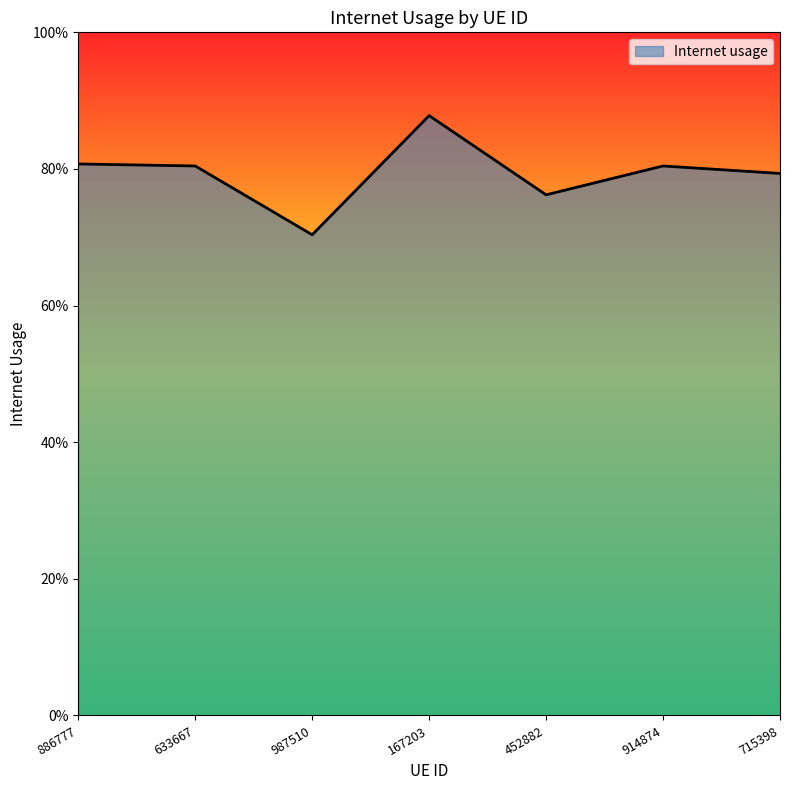

Reading right to left, list all the values displayed in this chart.

0.8	0.8	0.8	0.9	0.7	0.8	0.8